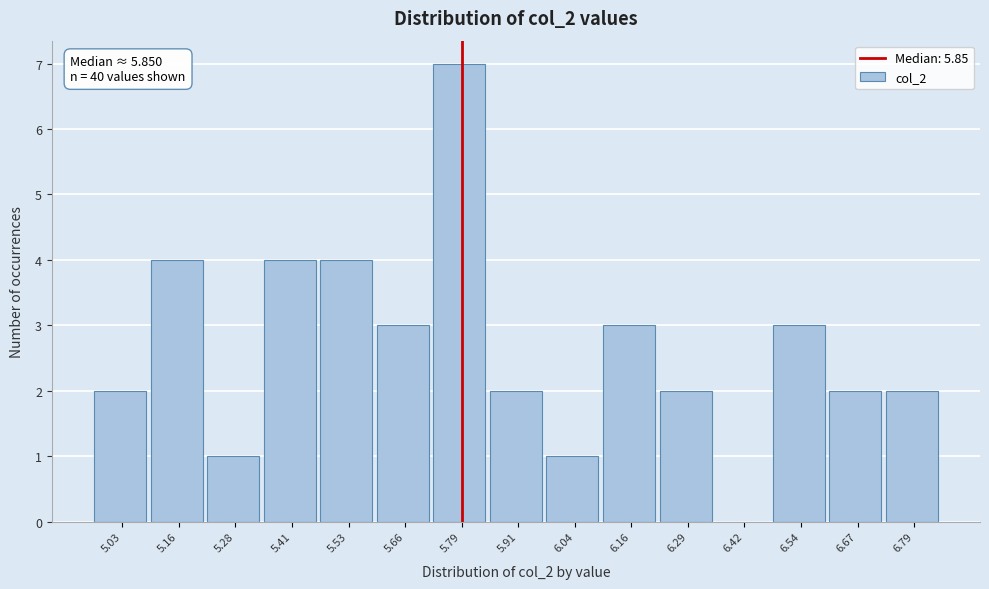

Reading left to right, list all the values displayed in this chart.

5.03=2	5.16=4	5.28=1	5.41=4	5.53=4	5.66=3	5.79=7	5.91=2	6.04=1	6.16=3	6.29=2	6.42=0	6.54=3	6.67=2	6.79=2